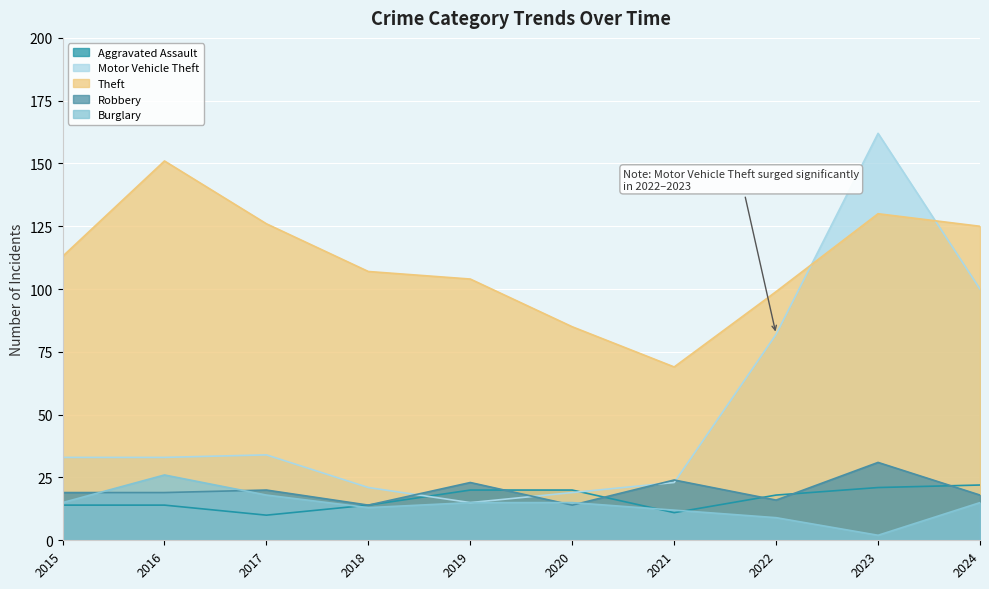

At which category is the sum across all series the highest?

2023